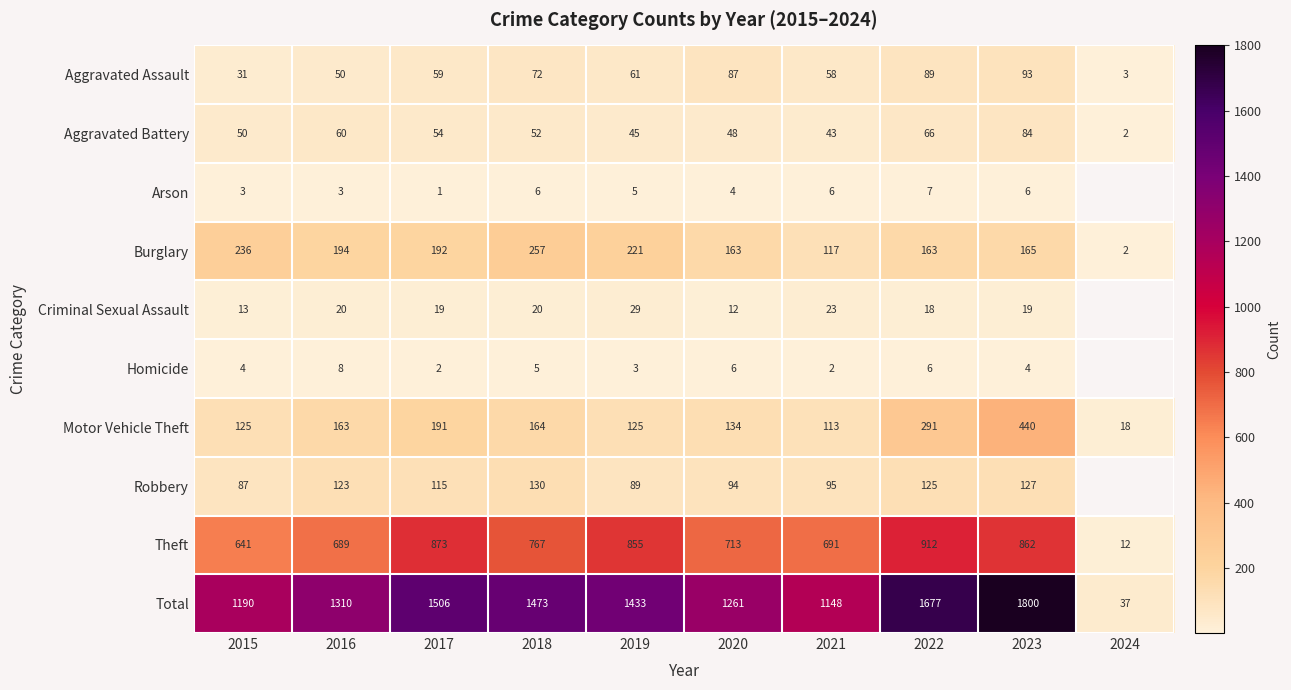

True or false: Homicide has a value of 1 at 2017.

False